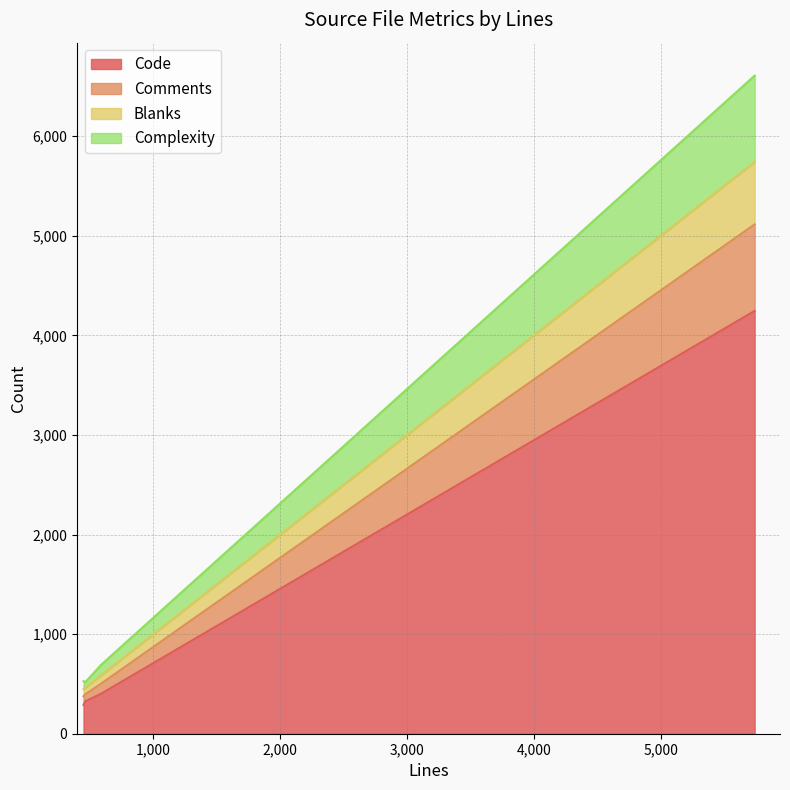

True or false: Blanks and Comments intersect in this chart.

False